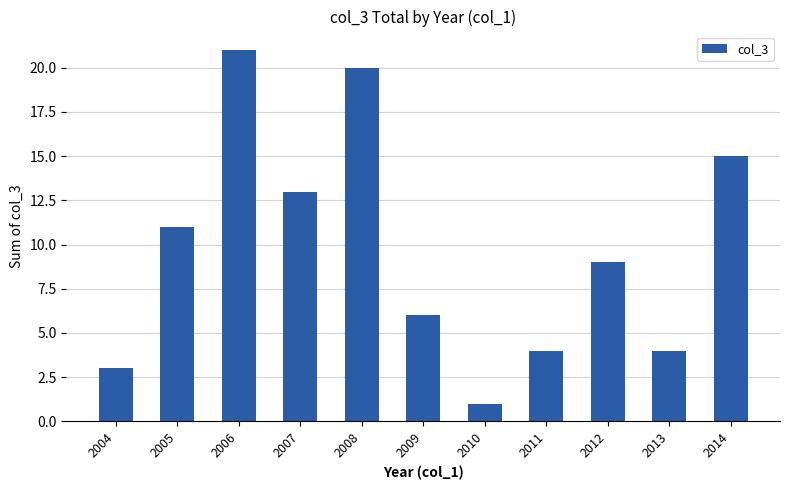

What is the difference between the maximum and second lowest values?

18